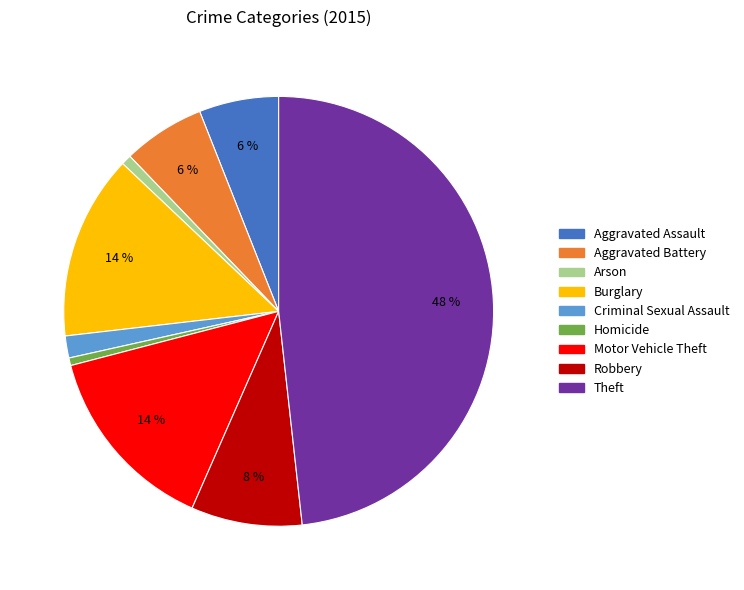

The Aggravated Battery slice represents 1% of the pie. True or false?

False